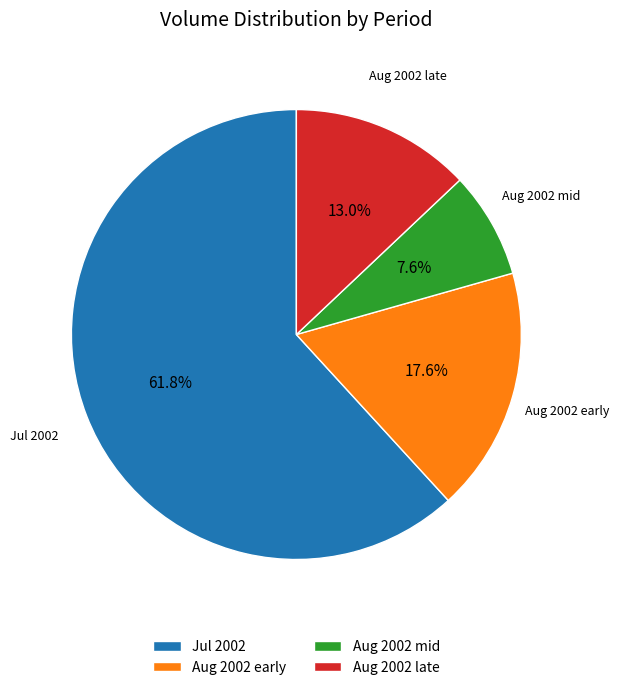

Is there a majority slice in this chart?

Yes